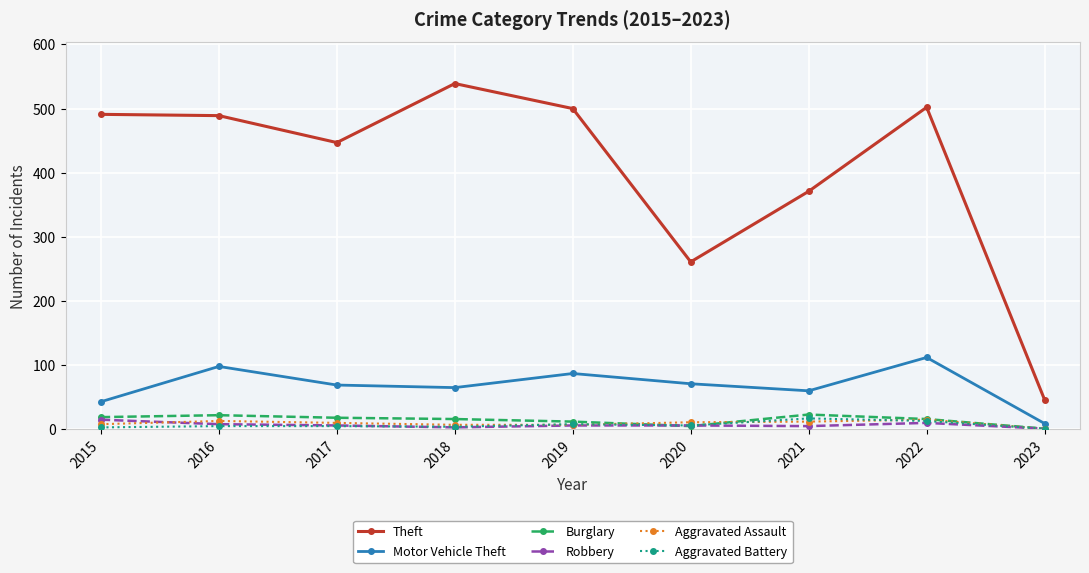

Read the Theft value at 2018.

539